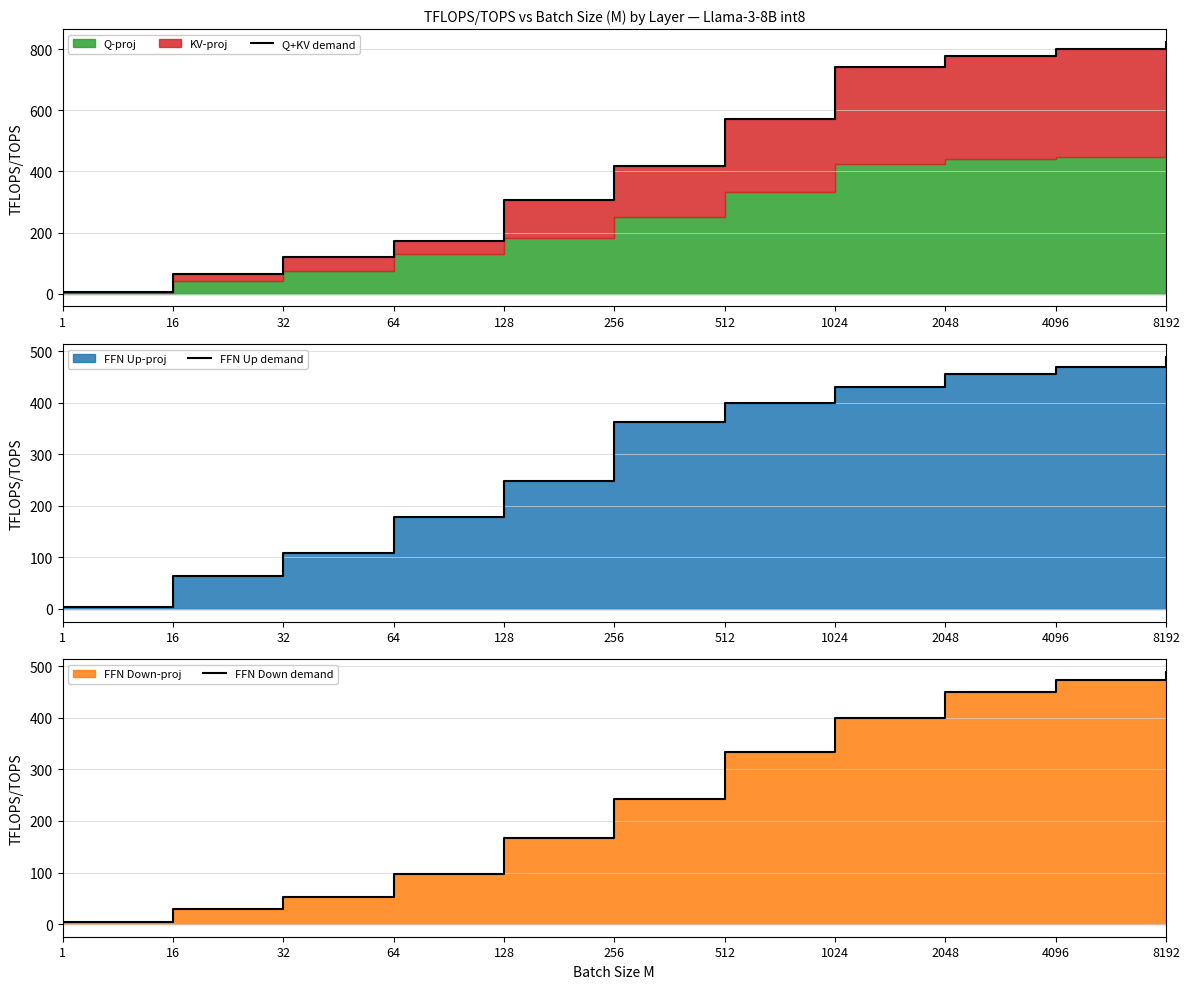

What is the difference between the maximum and minimum values in the FFN Up demand series?

484.6